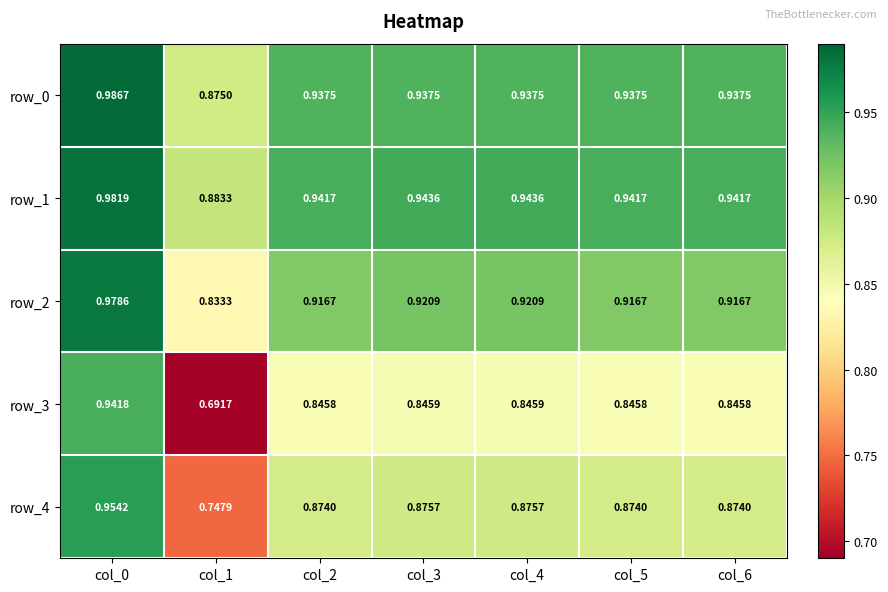

Which series has the widest spread of values?

row_3